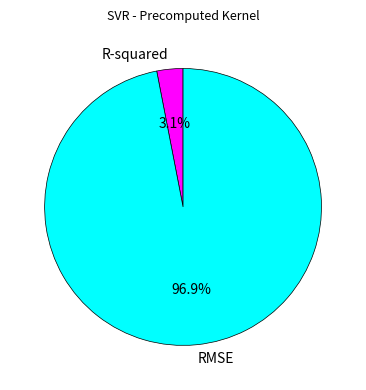

To the nearest percent, what percentage of the pie is RMSE?

97%